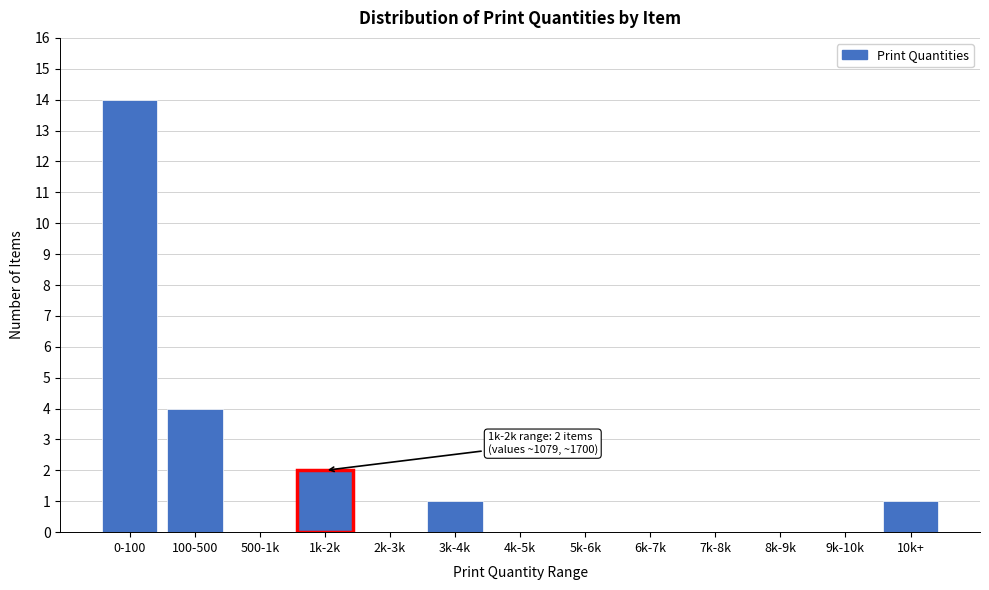

Reading left to right, transcribe all the data shown in this chart.

0-100=14	100-500=4	500-1k=0	1k-2k=2	2k-3k=0	3k-4k=1	4k-5k=0	5k-6k=0	6k-7k=0	7k-8k=0	8k-9k=0	9k-10k=0	10k+=1